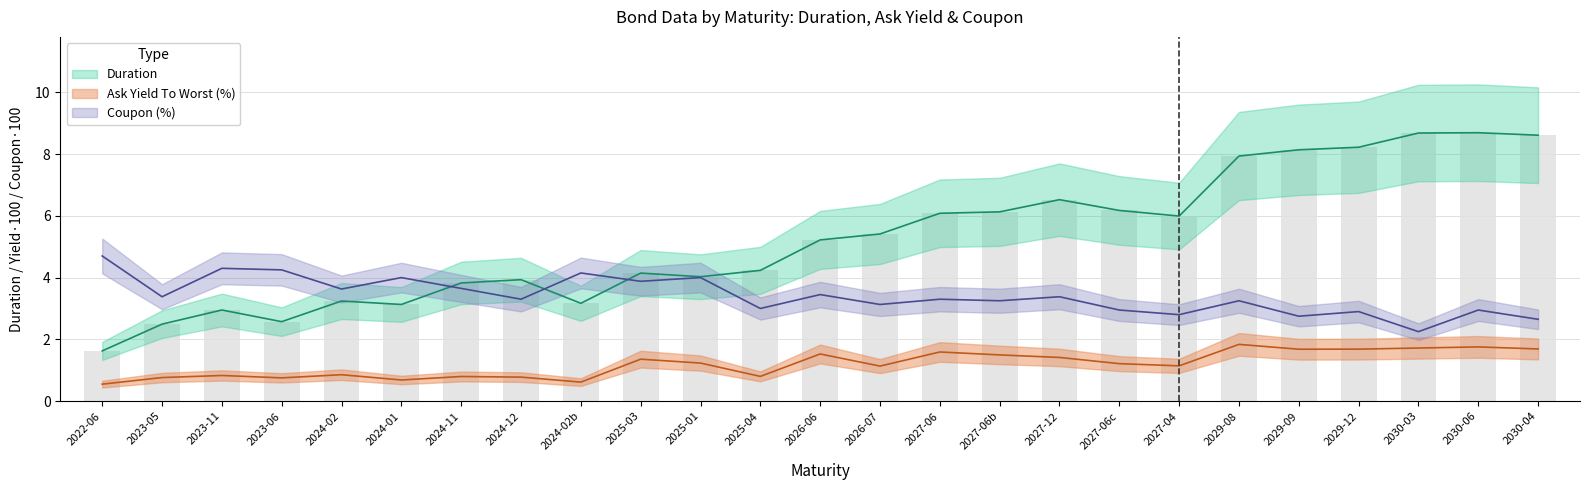

What are all the series names shown in the legend?

duration, ask_yield, coupon